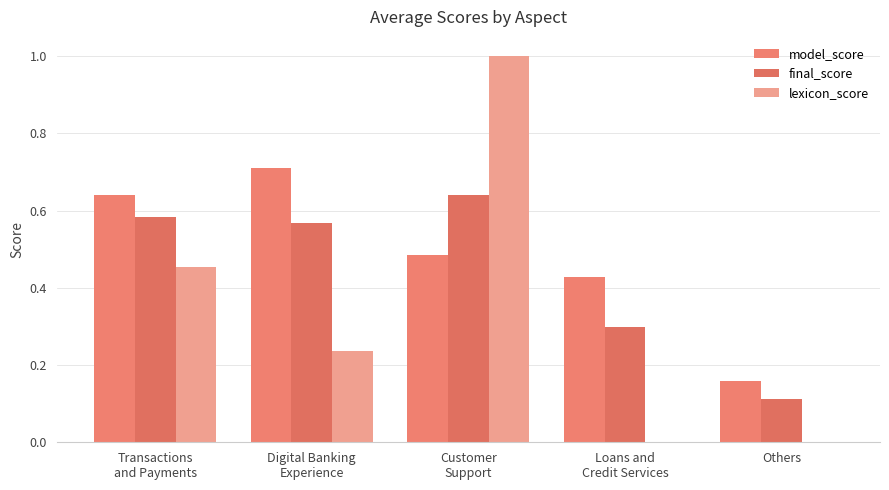

What is the difference between the lexicon_score values at Transactions
and Payments and Loans and
Credit Services?

0.5